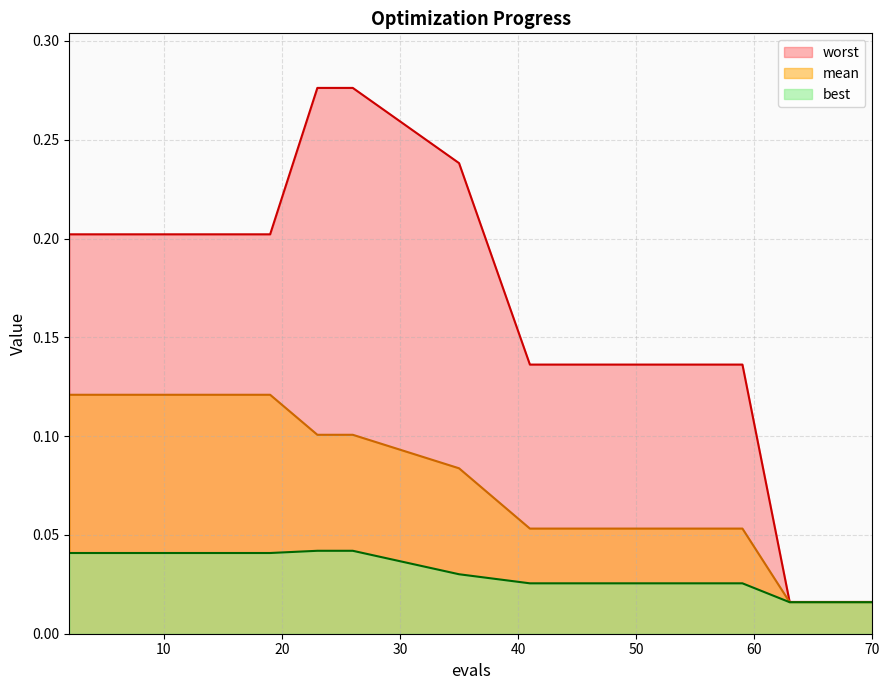

At which category is the sum across all series the highest?

23